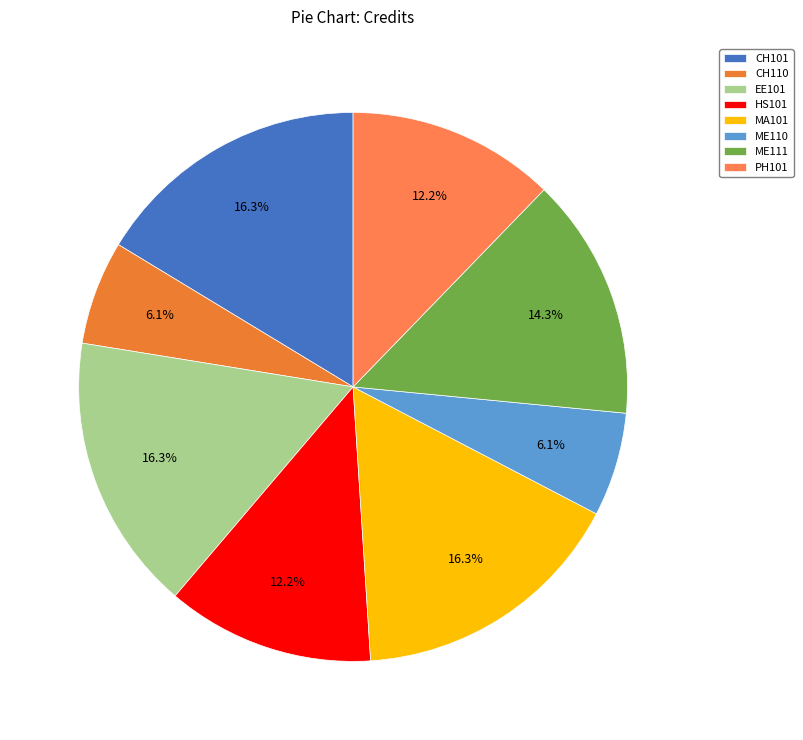

What portion of the pie excludes EE101?

83.7%